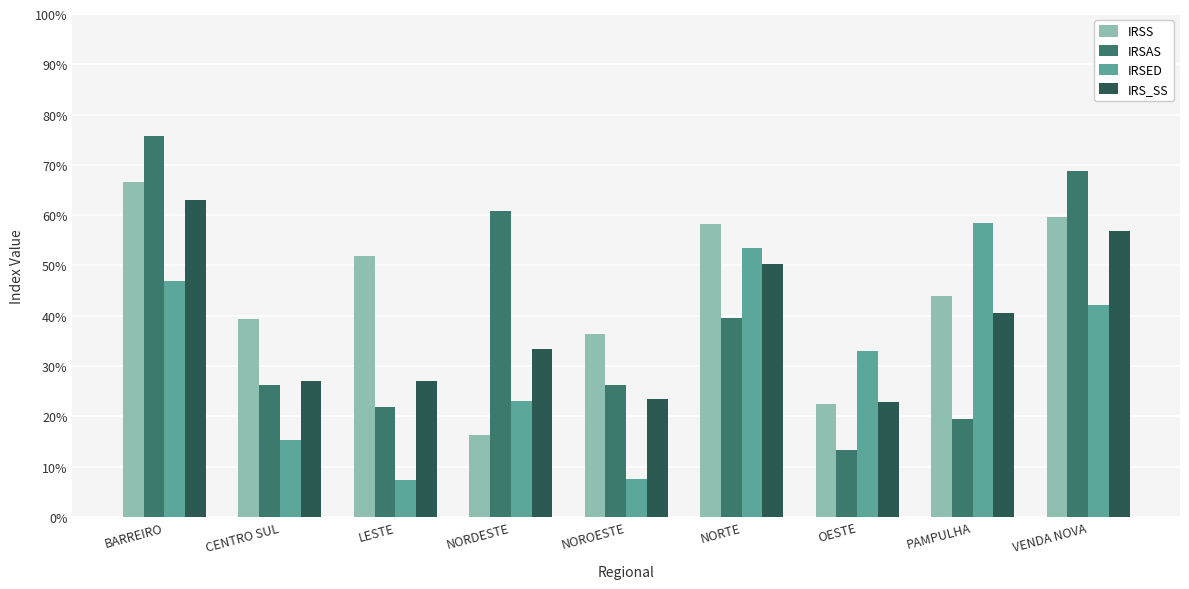

What is the greatest value displayed?

0.8